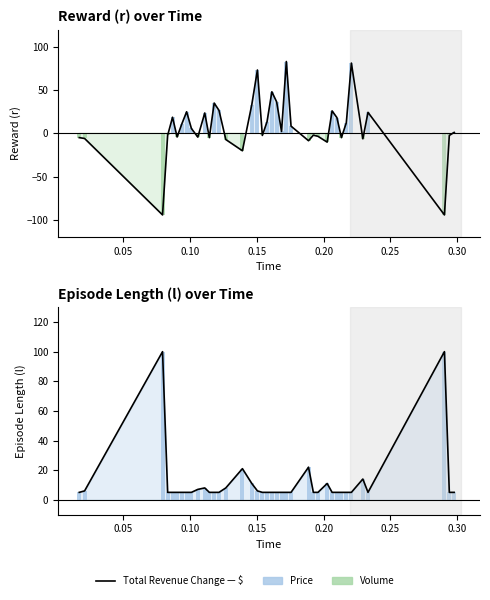

Are the bars horizontal?

No